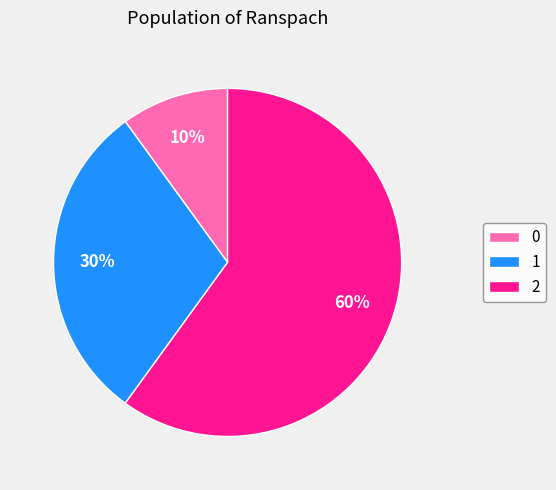

Rank the categories by value from lowest to highest.

0, 1, 2